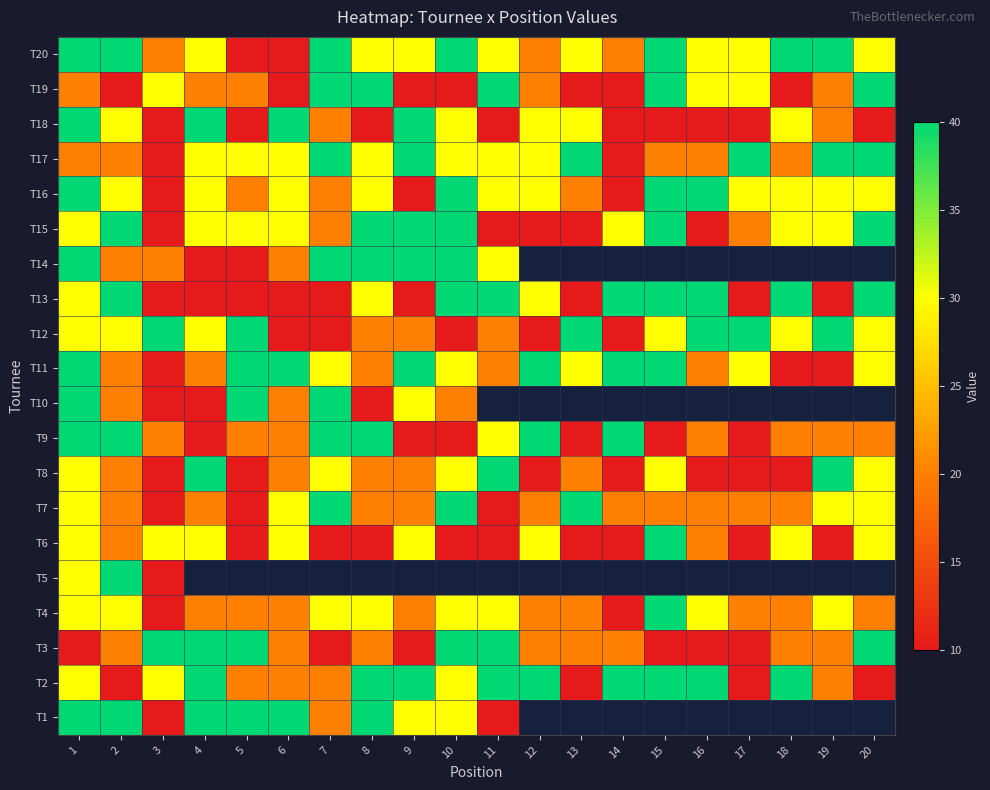

The value of T11 at 7 is 30.0. True or false?

True